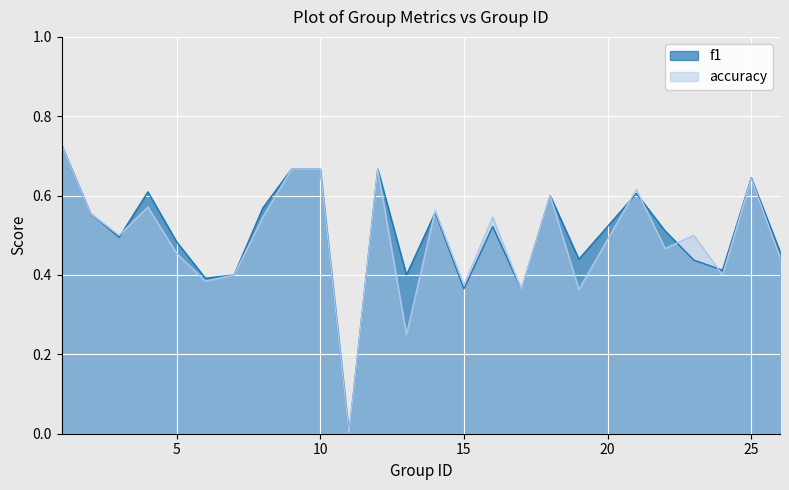

How many times do accuracy and f1 cross each other?

6